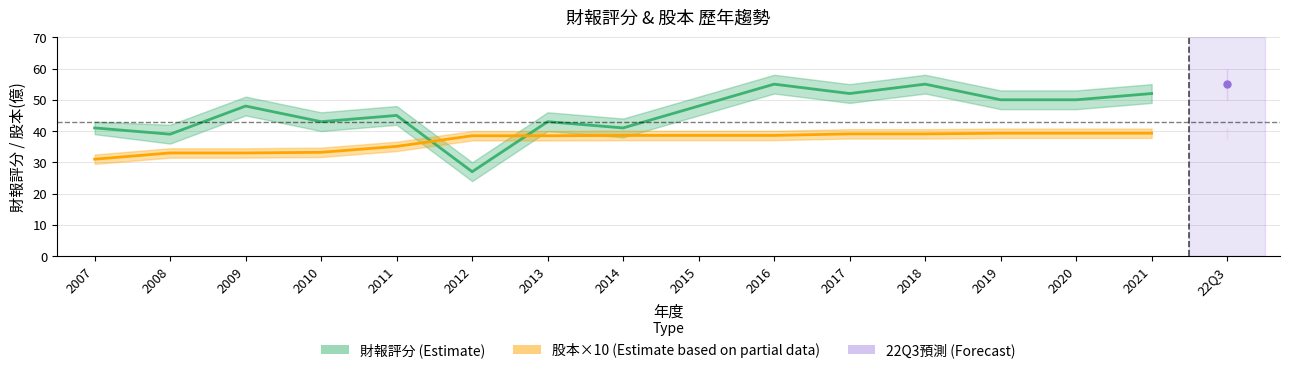

What is the minimum value shown in the chart?

27.0